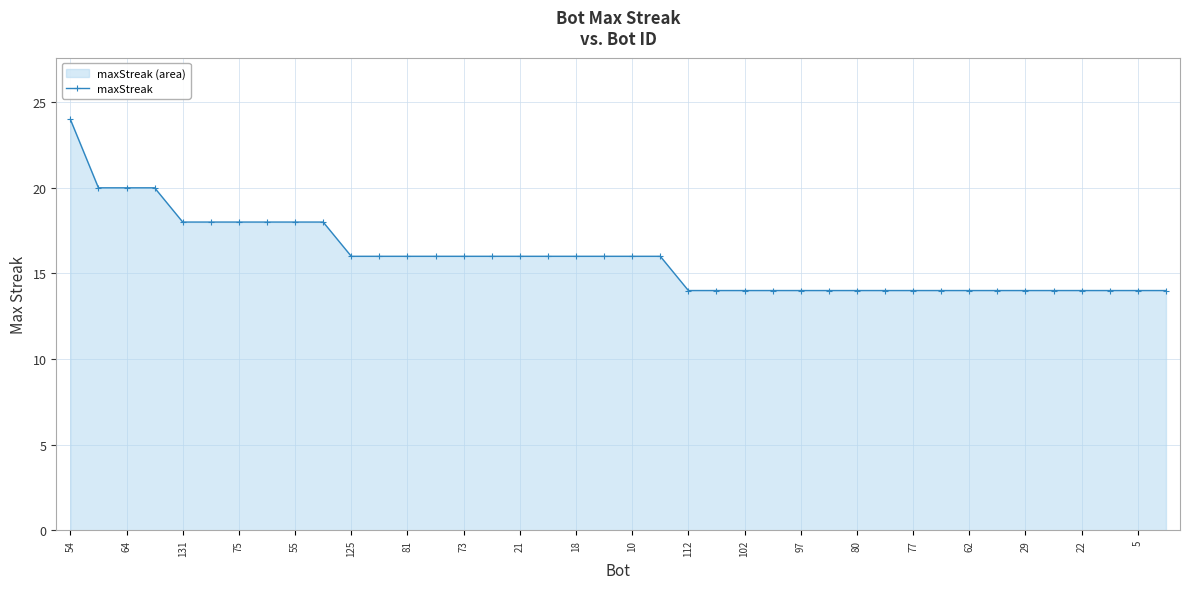

True or false: the data shows 25 at 22.

False